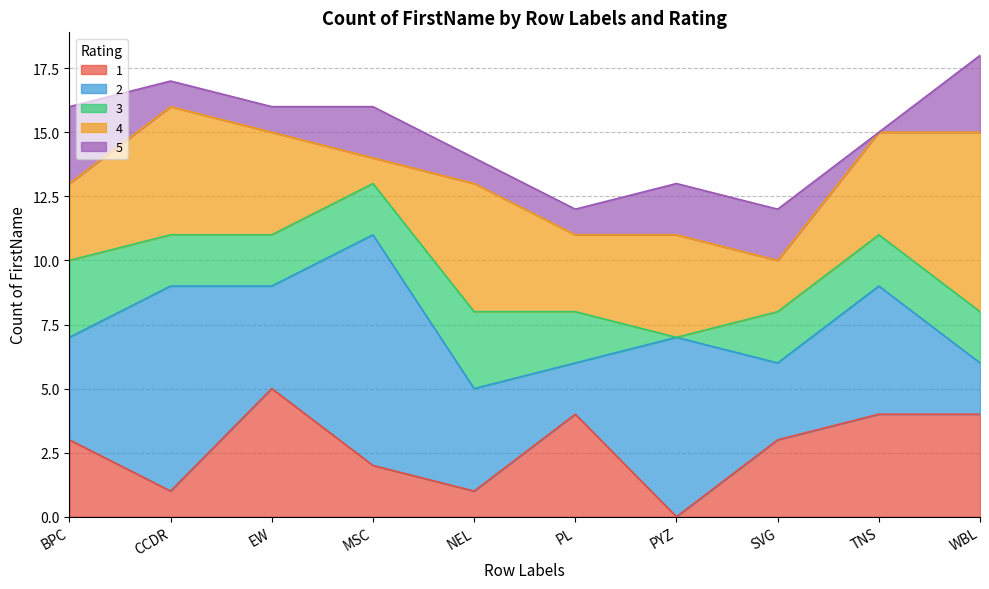

Rank the series at EW from lowest to highest value.

5, 3, 2, 4, 1